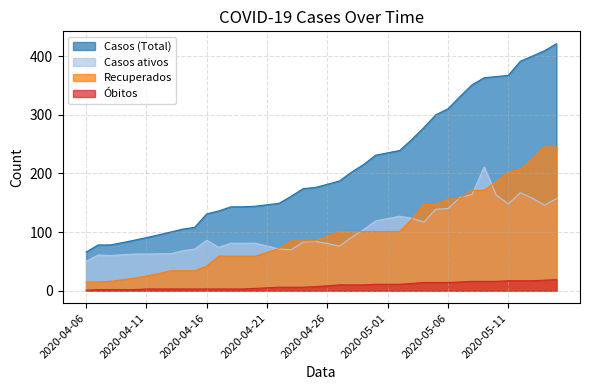

Count the number of categories in the chart.

40